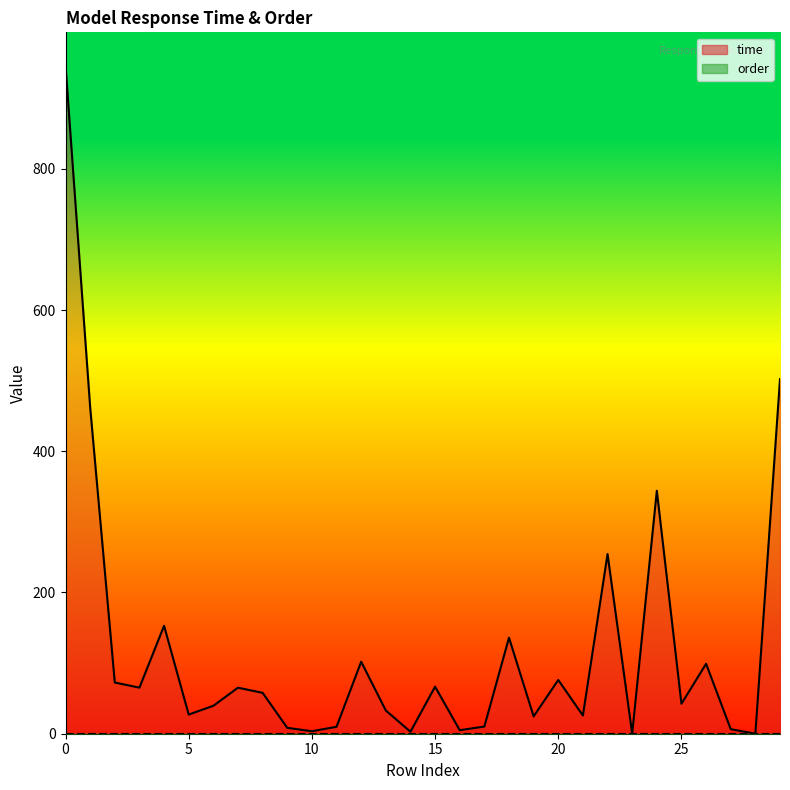

What is the spread (max minus min) of values at 11?

9.8